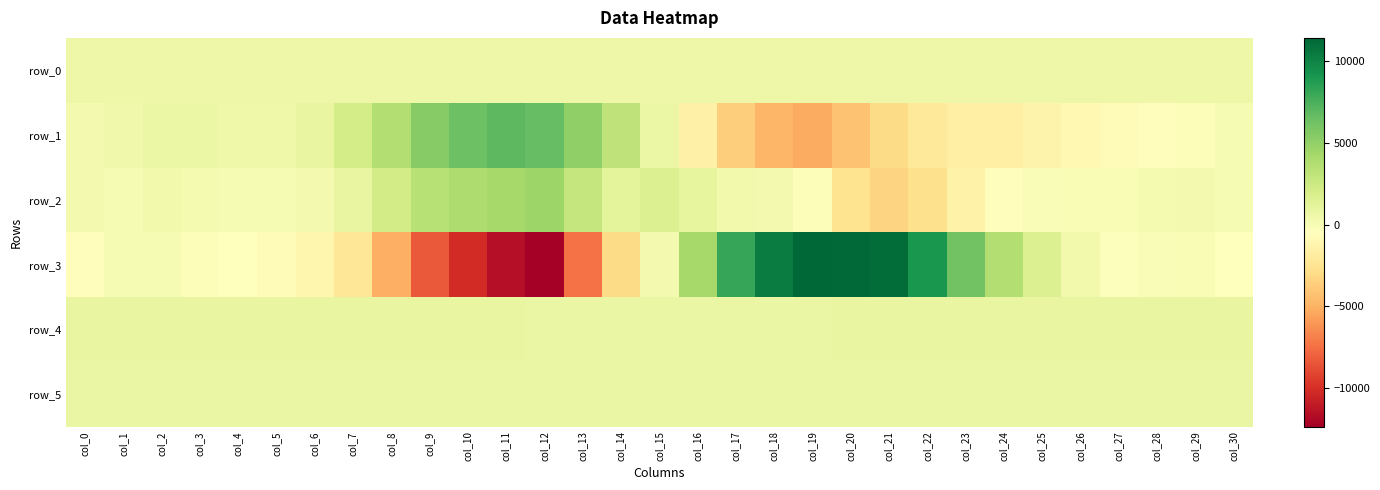

Which series has the largest total across all categories?

row_4